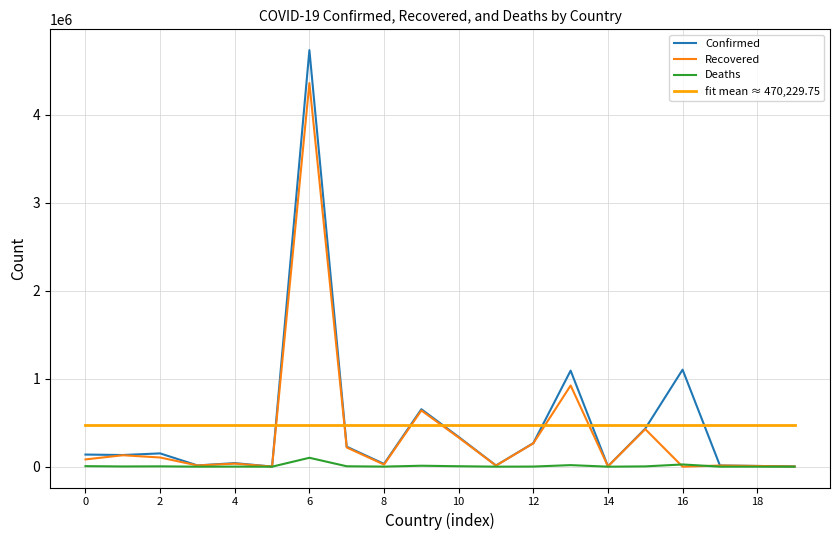

What is the lowest value of the Deaths series?

2.0